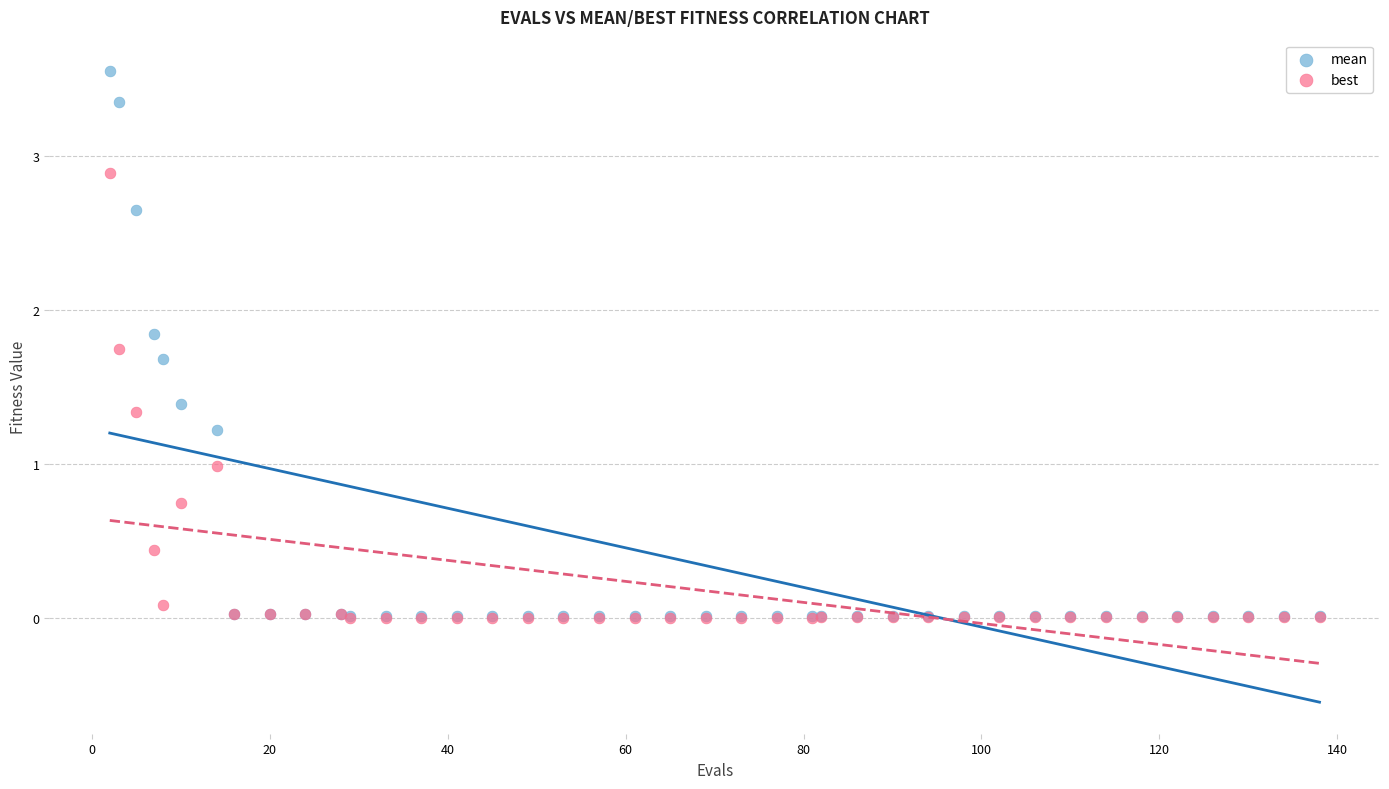

Which series has the largest Y range (max minus min)?

mean